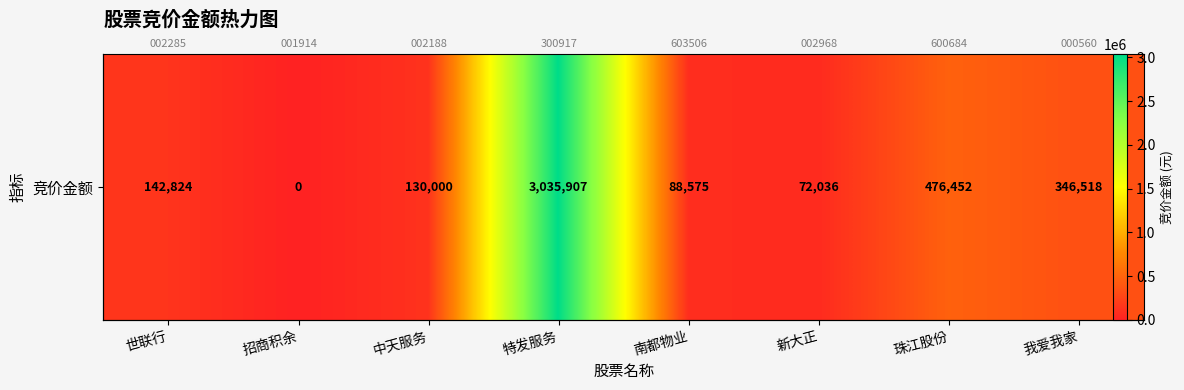

What is the difference between the maximum and minimum values?

3035907